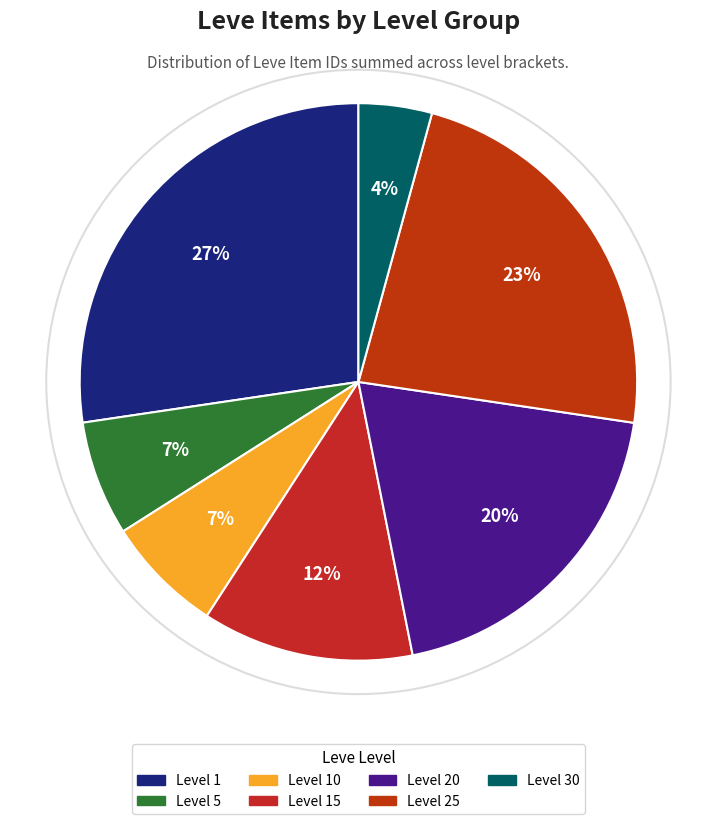

Count the number of slices in the pie.

7